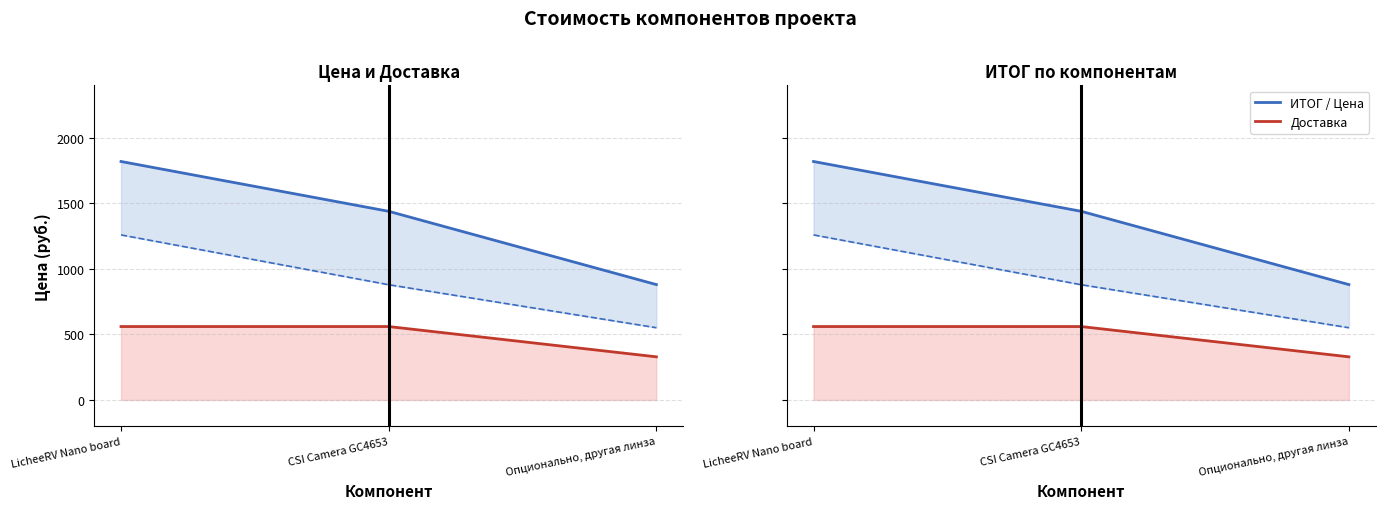

What is the label of the 1st point from the left?

LicheeRV Nano board